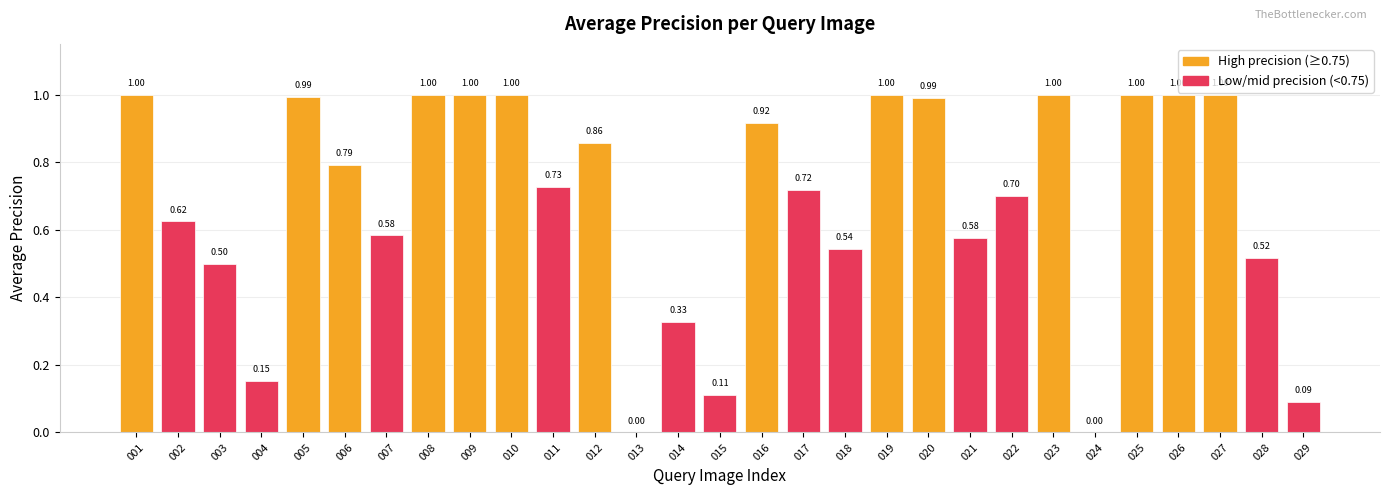

Between 023 and 024, which is larger?

023